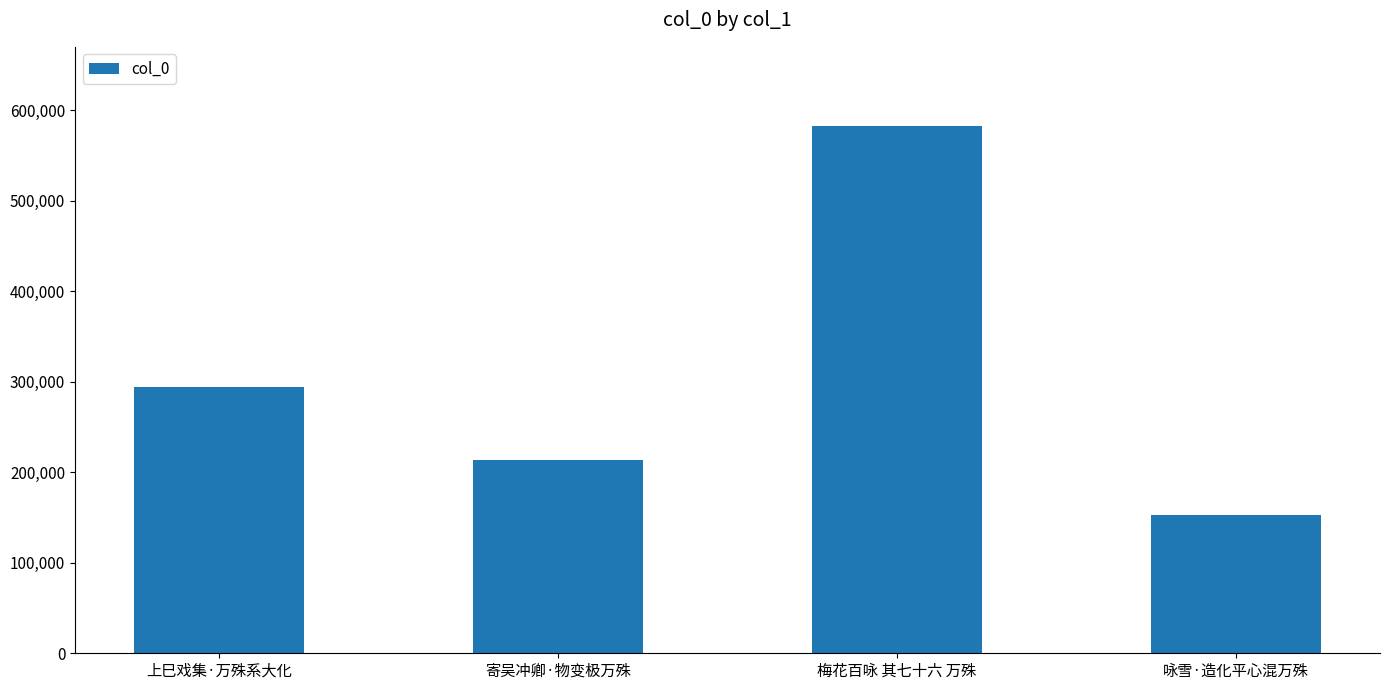

Is it true that the value at 梅花百咏 其七十六 万殊 is 776756?

False